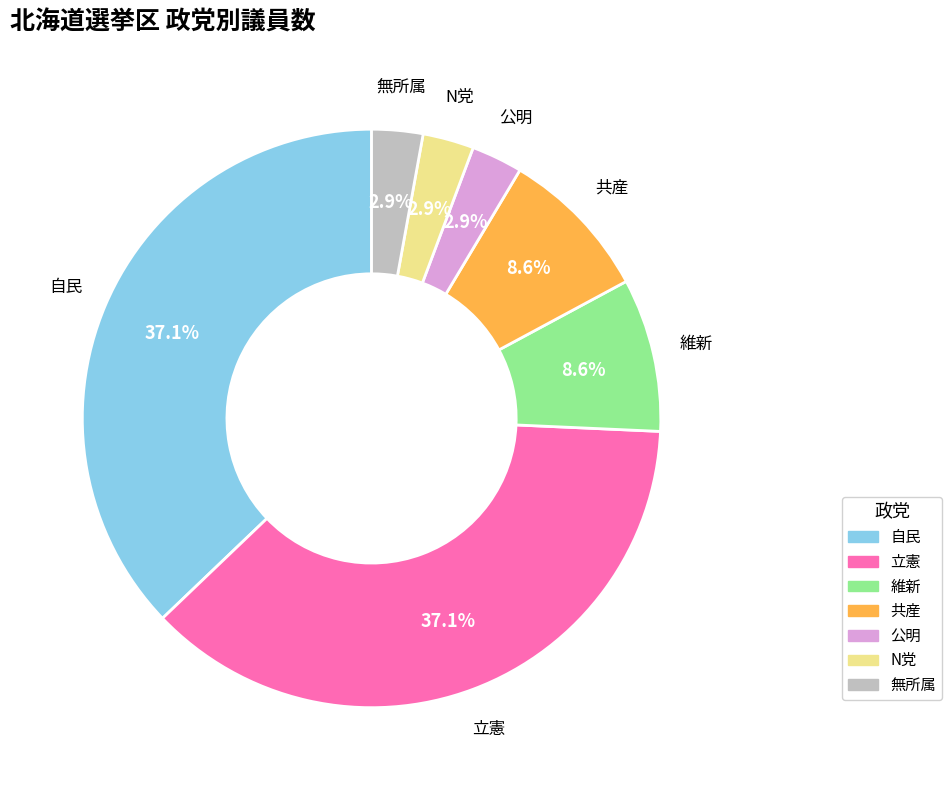

Is there a majority slice in this chart?

No